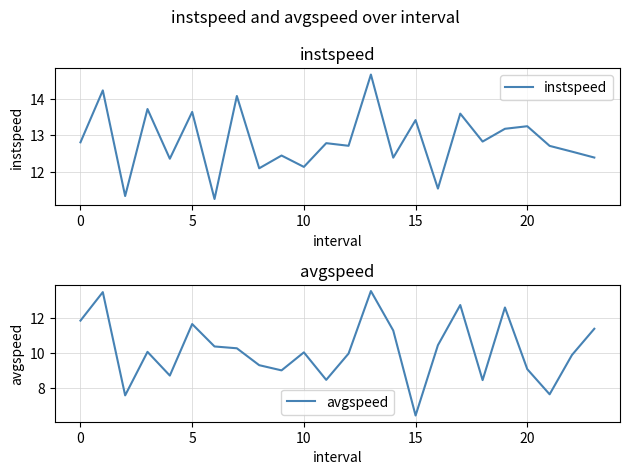

How many interior local peaks does the avgspeed series have?

7